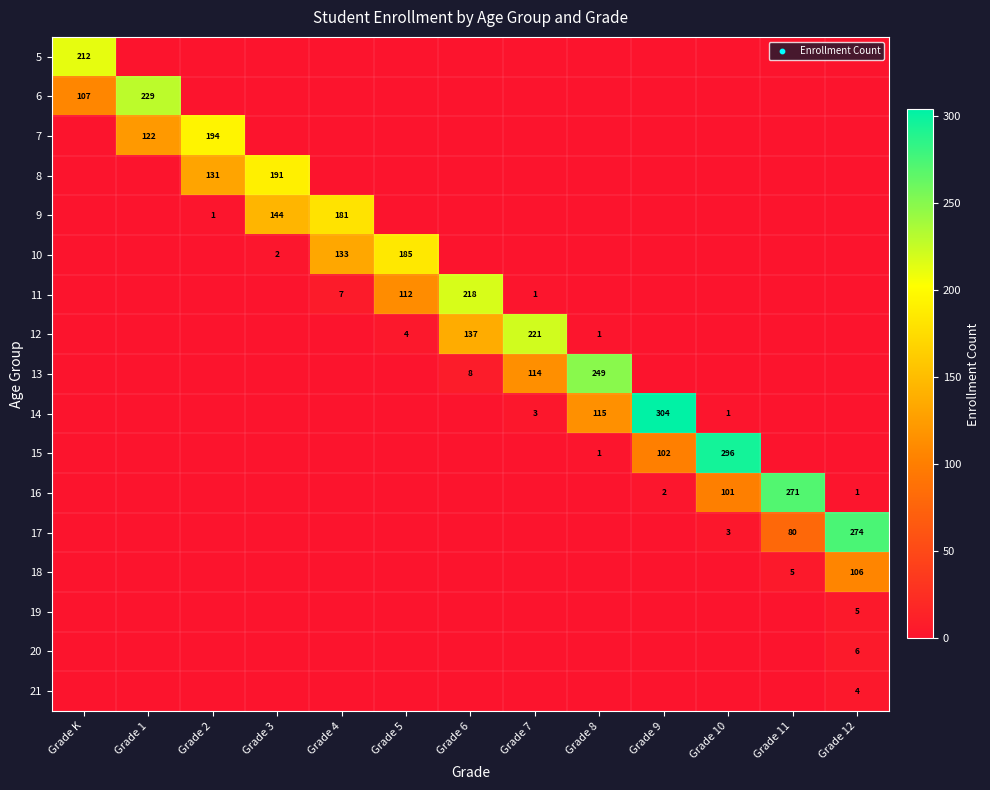

Count the number of data series in this chart.

17